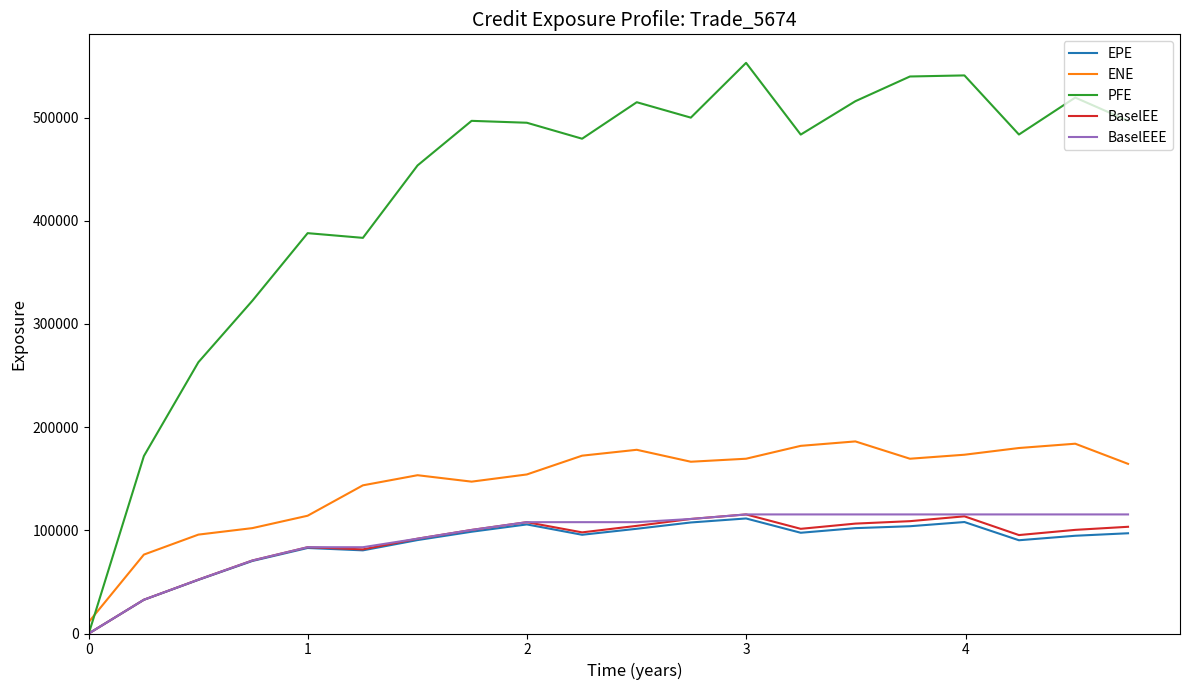

Which series has the largest range (max minus min)?

PFE